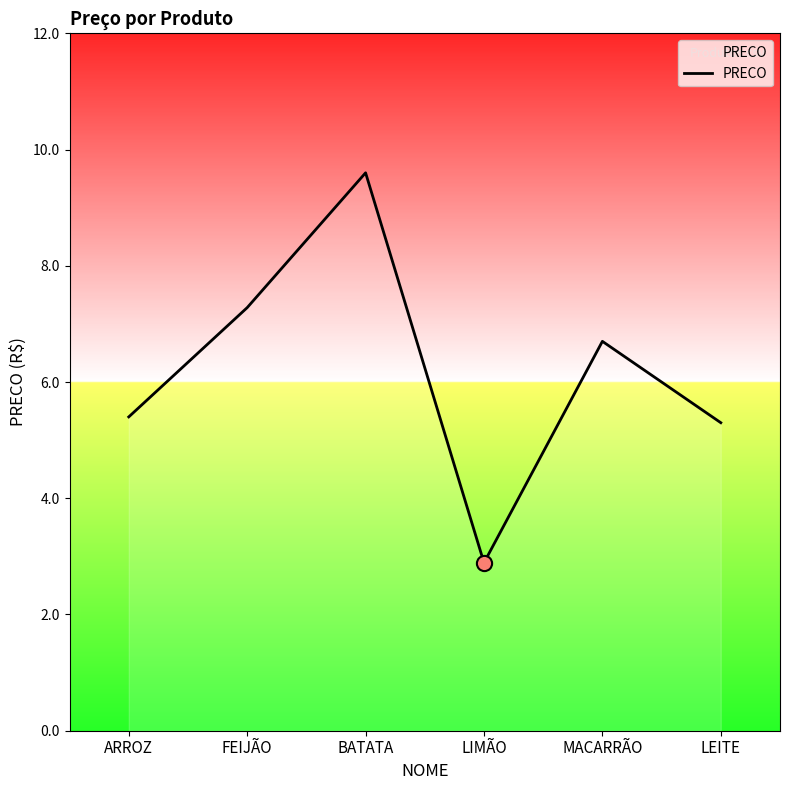

What is the change in value from FEIJÃO to BATATA?

+2.3